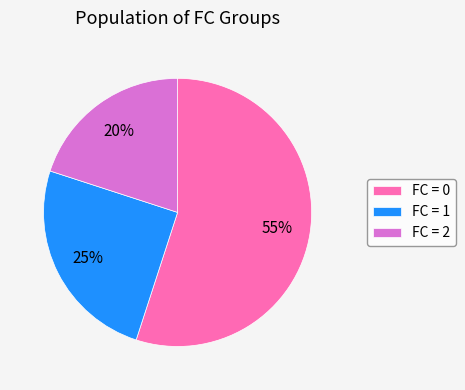

Is there a majority slice in this chart?

Yes